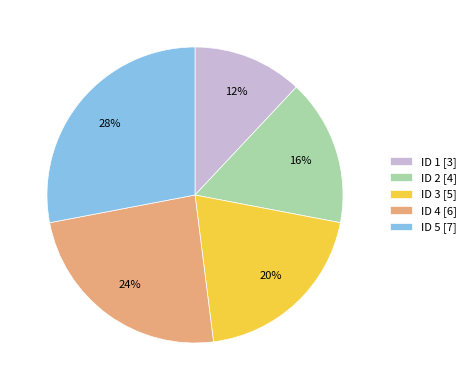

What is the largest slice in the pie chart?

ID 5 [7]